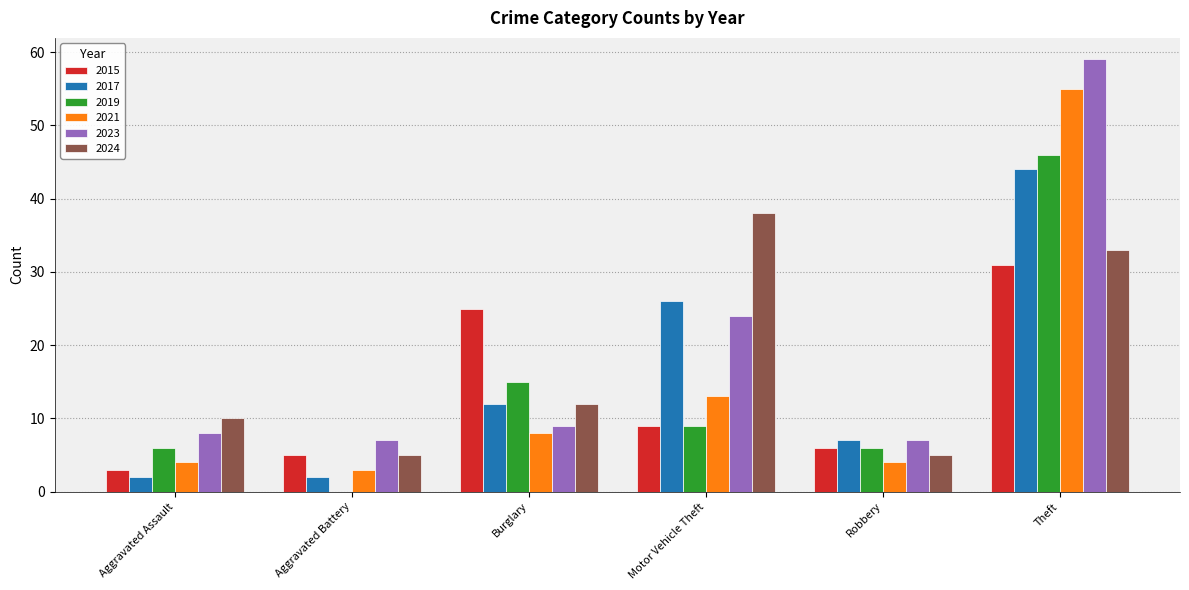

What is the sum of all 2024 values?

103